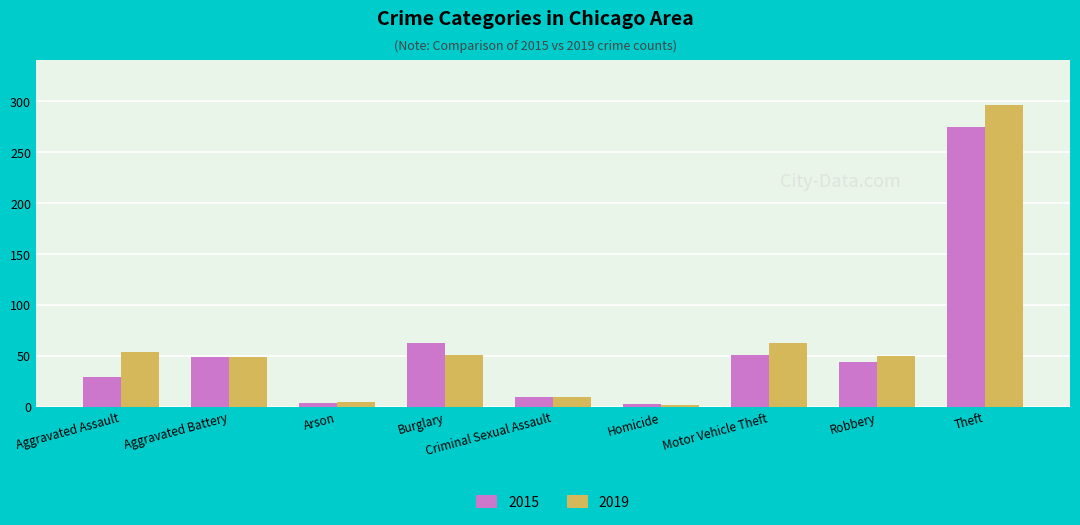

How many data points does each series have?

9